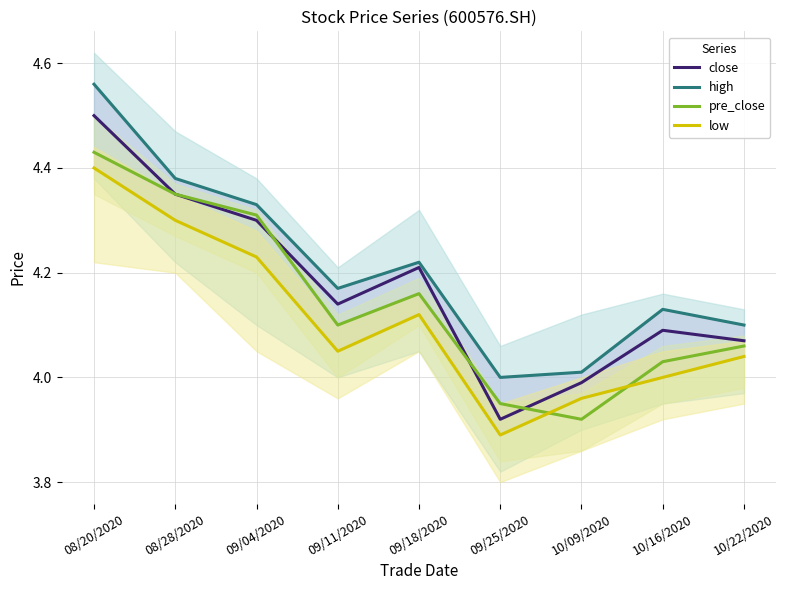

Which category has the highest value across all series?

08/20/2020